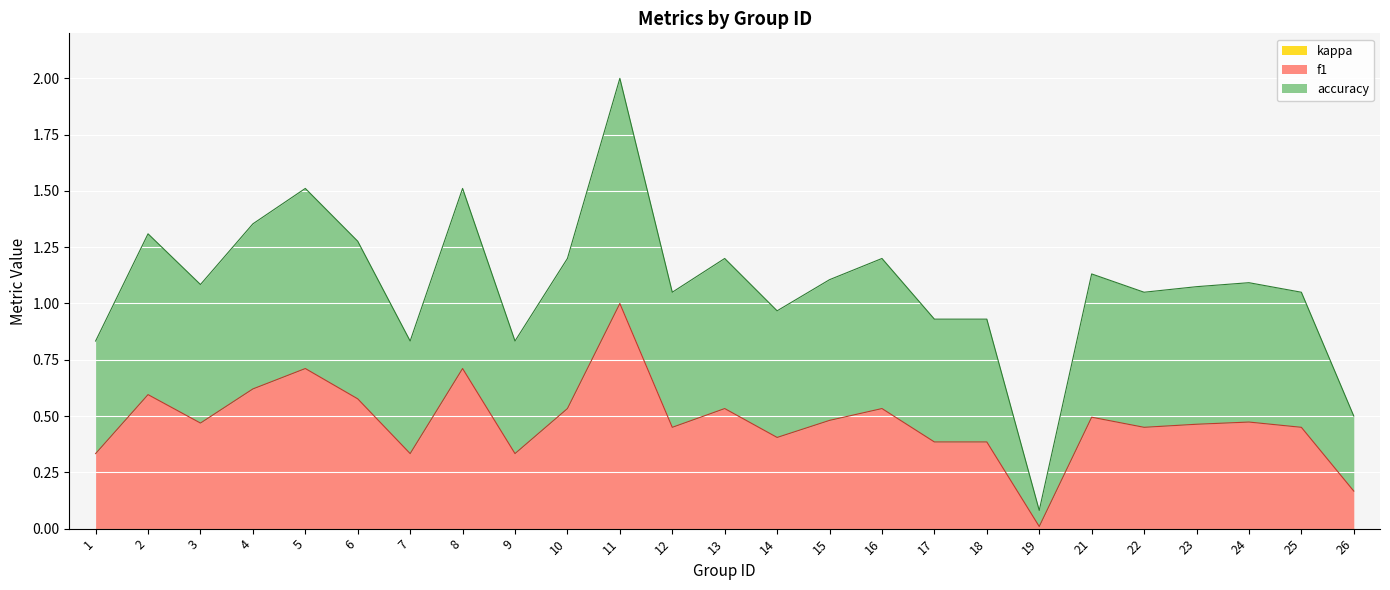

Between 8 and 19, which is larger?

8